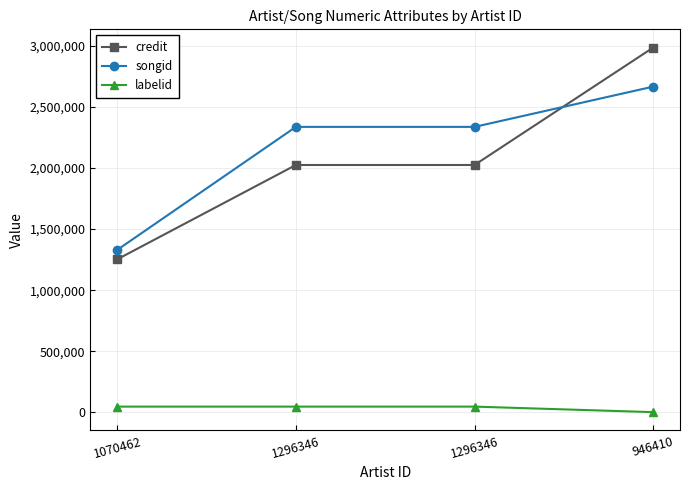

Does the chart have visible grid lines?

Yes